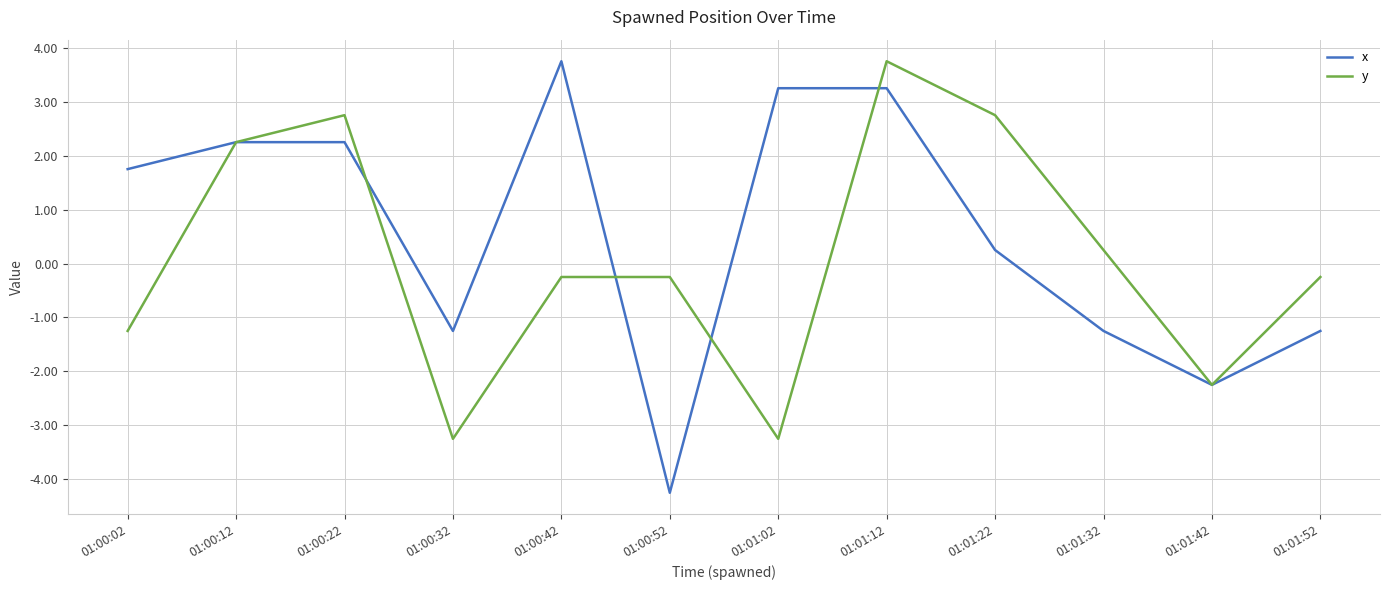

How many series are shown in this chart?

2